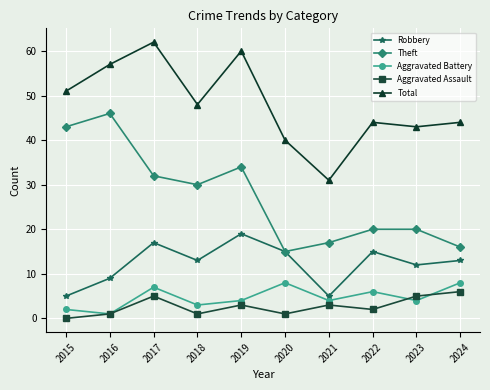

What is the maximum value for Theft?

46